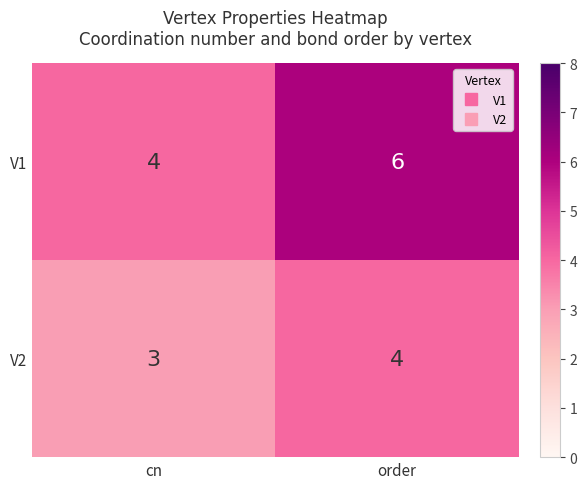

What value does the V1 series have at cn?

4